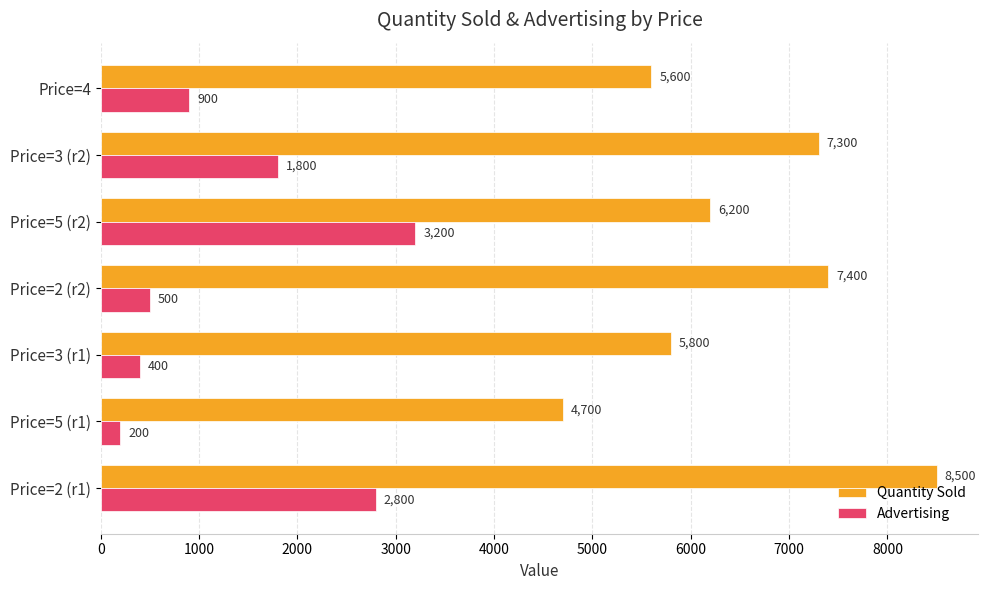

Is the value of Quantity Sold at Price=5 (r2) greater than the value of Advertising at Price=4?

Yes